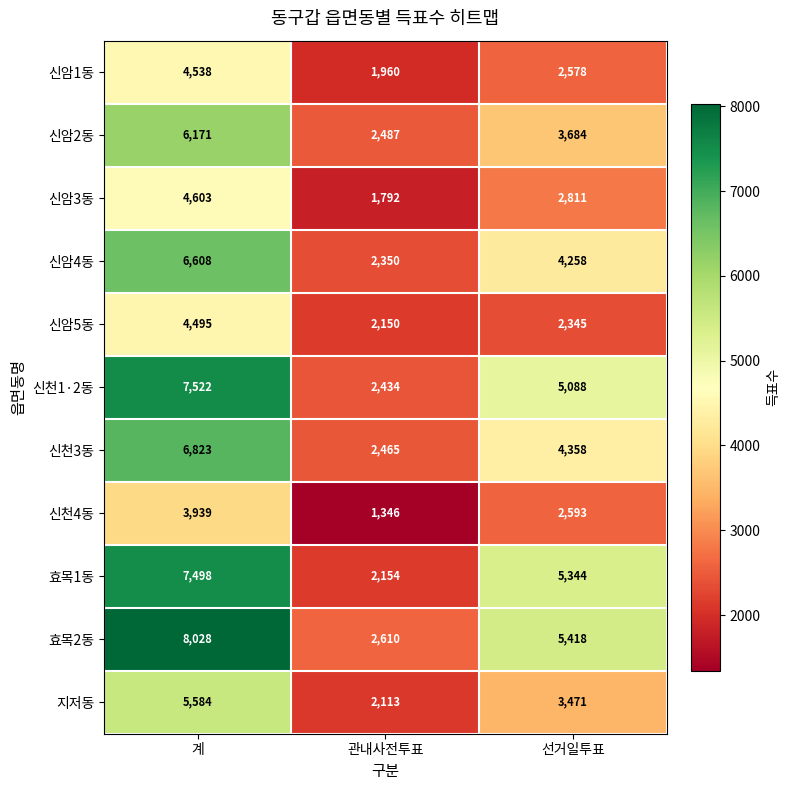

At 관내사전투표, list the series in order from smallest to largest.

신천4동, 신암3동, 신암1동, 지저동, 신암5동, 효목1동, 신암4동, 신천1·2동, 신천3동, 신암2동, 효목2동